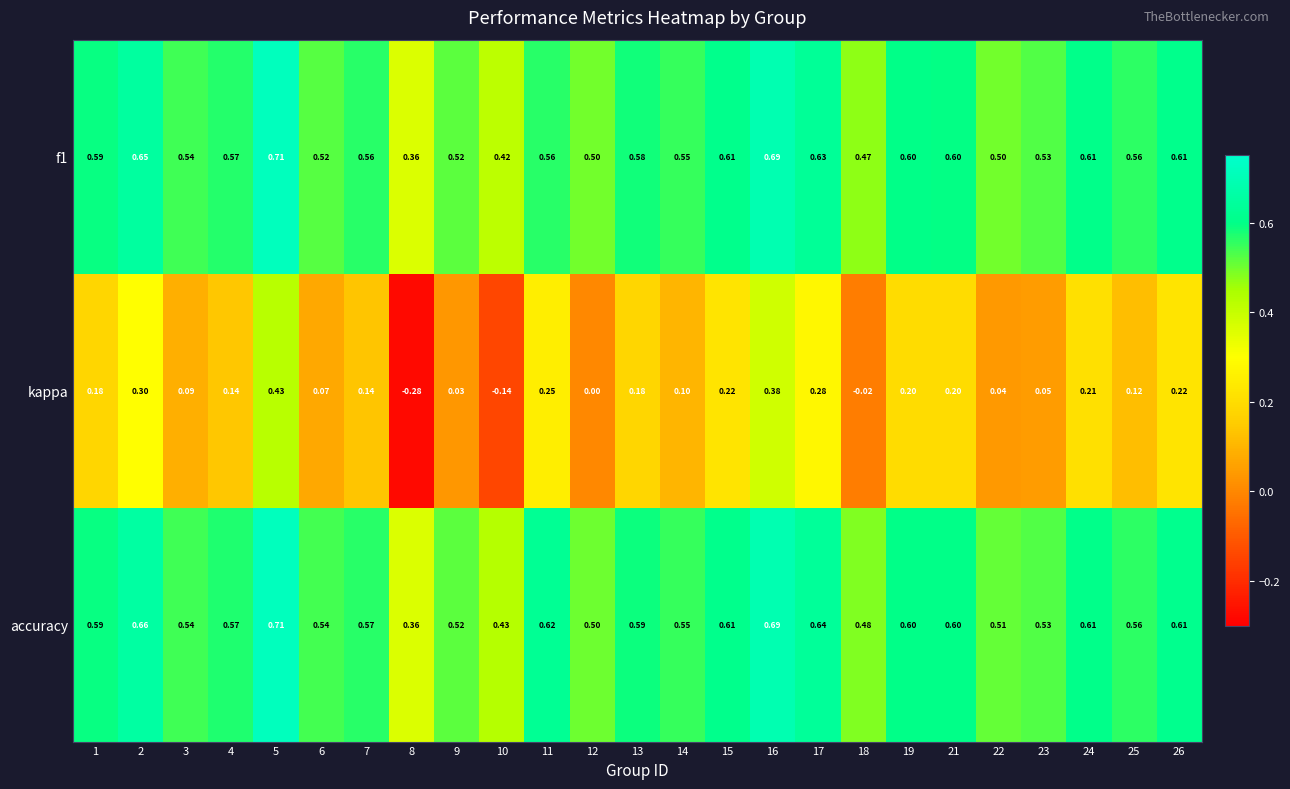

At which category is the sum across all series the highest?

5